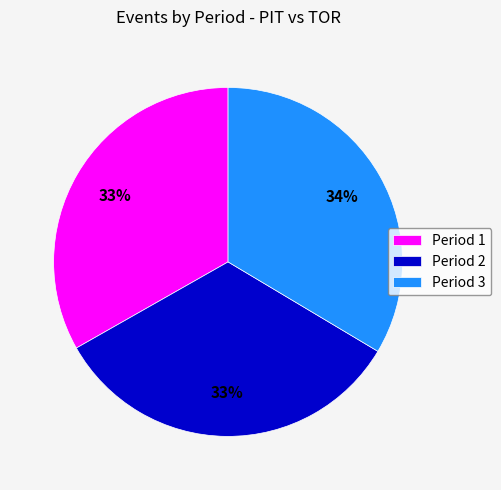

Approximately how many times larger is the value at Period 3 compared to Period 1?

1.0